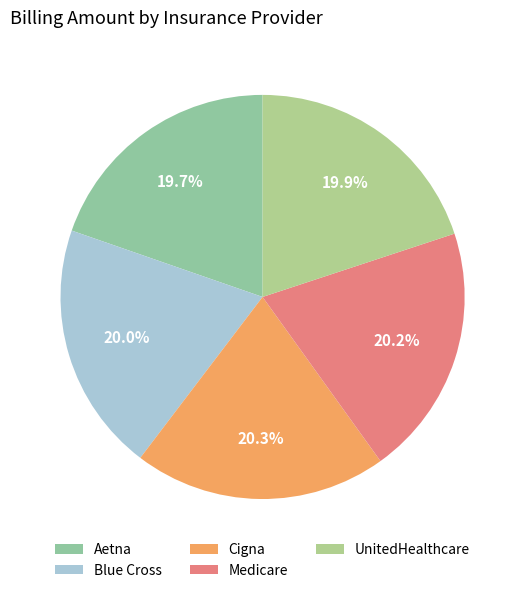

Count the number of slices in the pie.

5